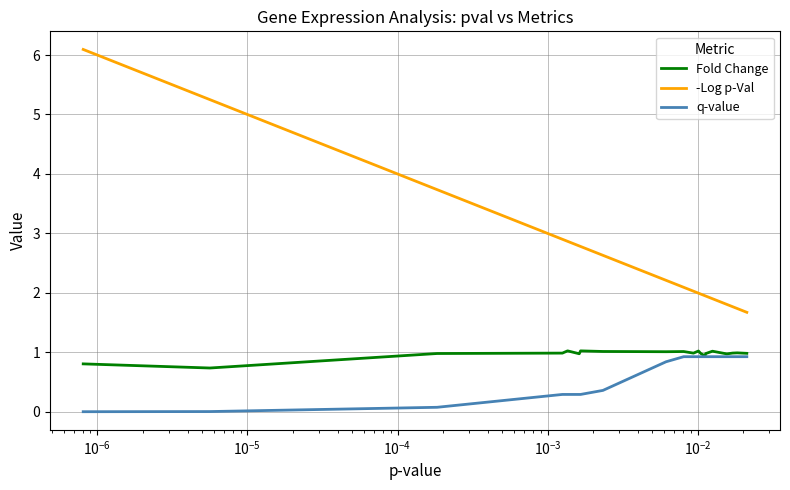

What is the maximum value for -Log p-Val?

6.1